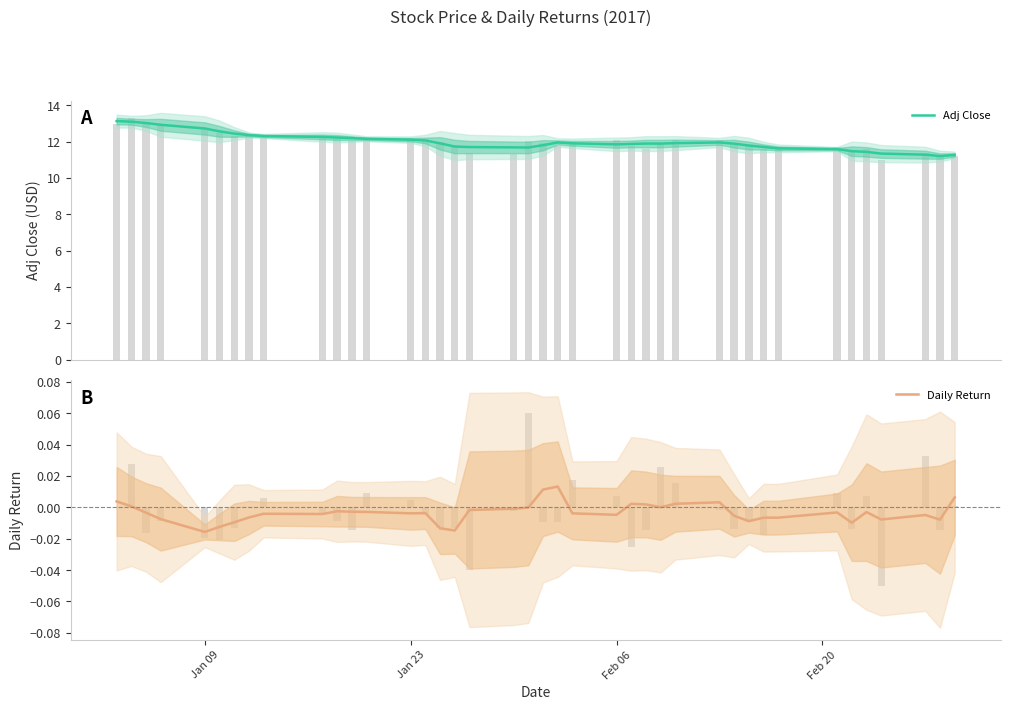

How many groups of bars are there?

40